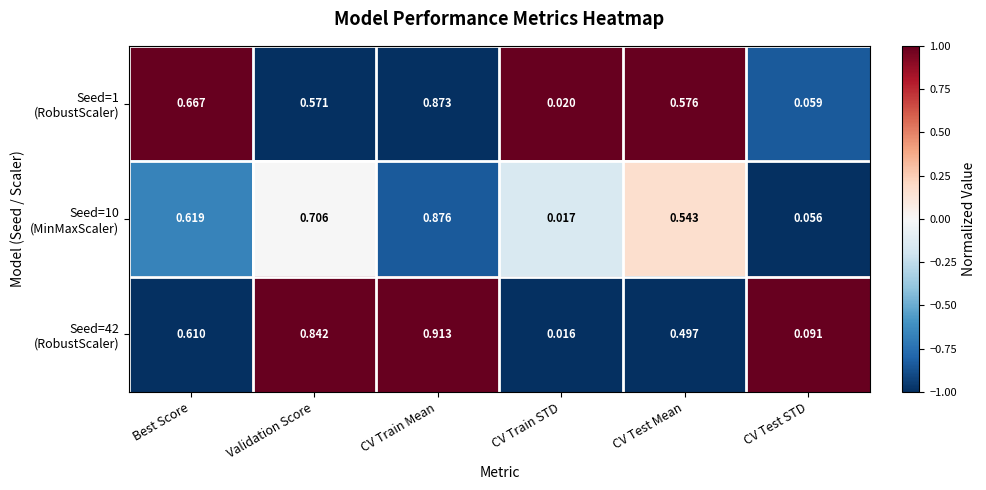

How many data points does each series have?

6